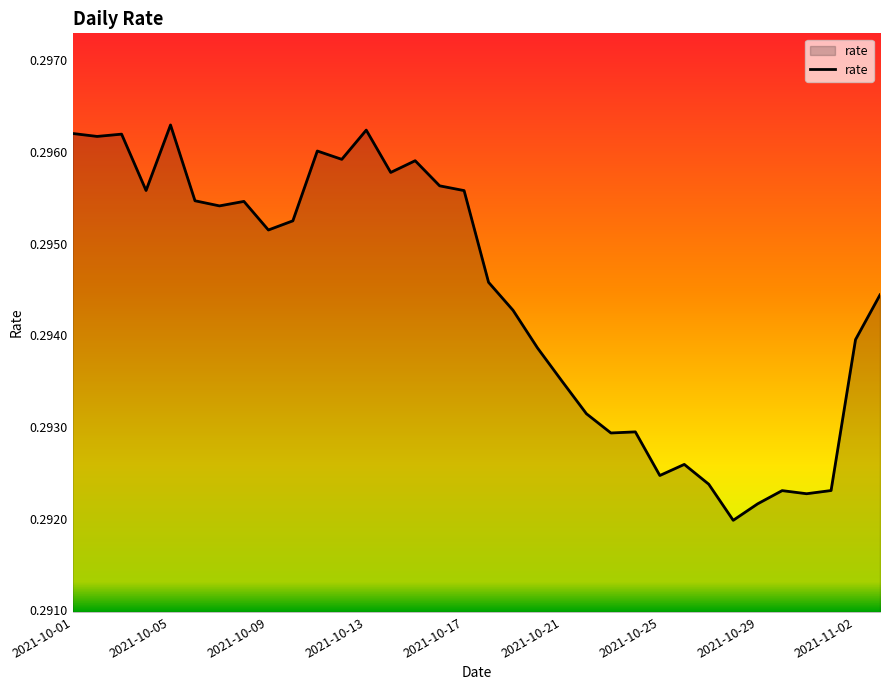

True or false: the data shows 0.1 at 2021-10-21.

False